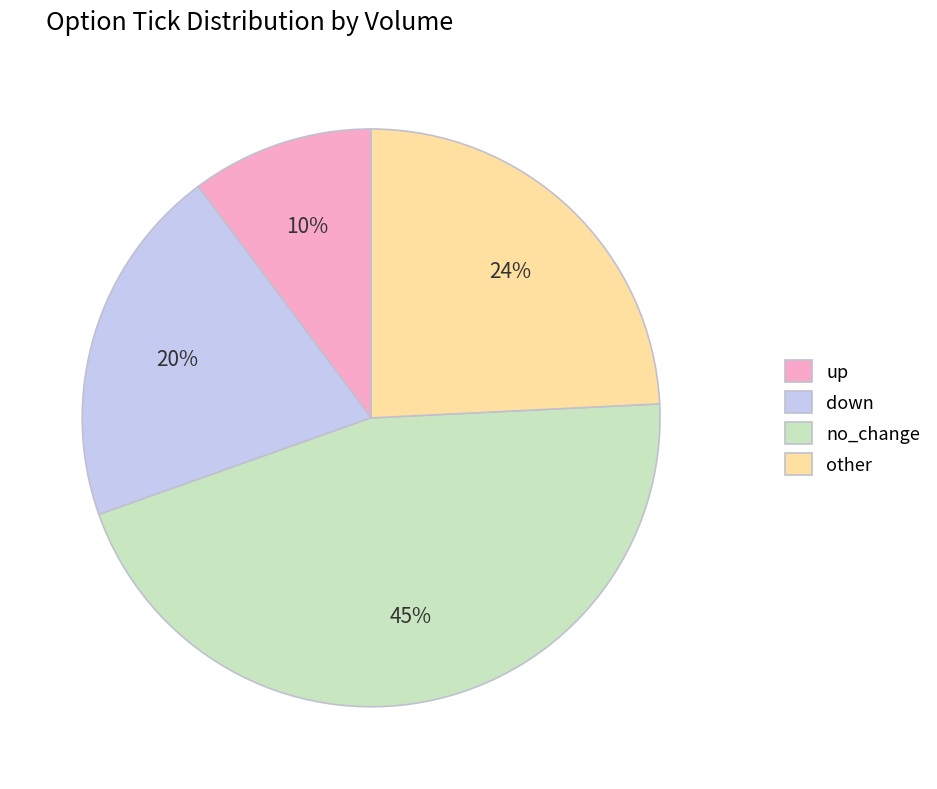

What is the ratio of the value at down to the value at up?

2.0